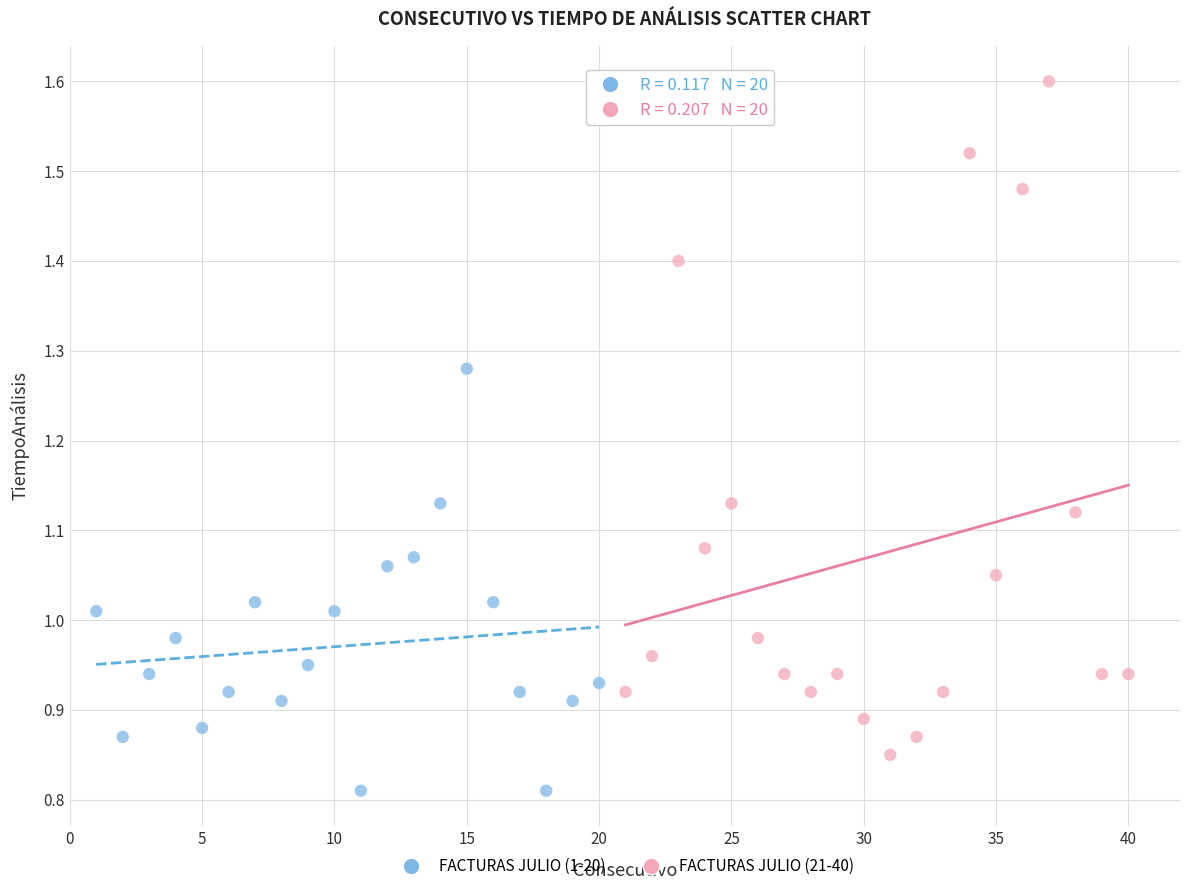

Which series has the widest spread of Y values?

FACTURAS JULIO (21-40)